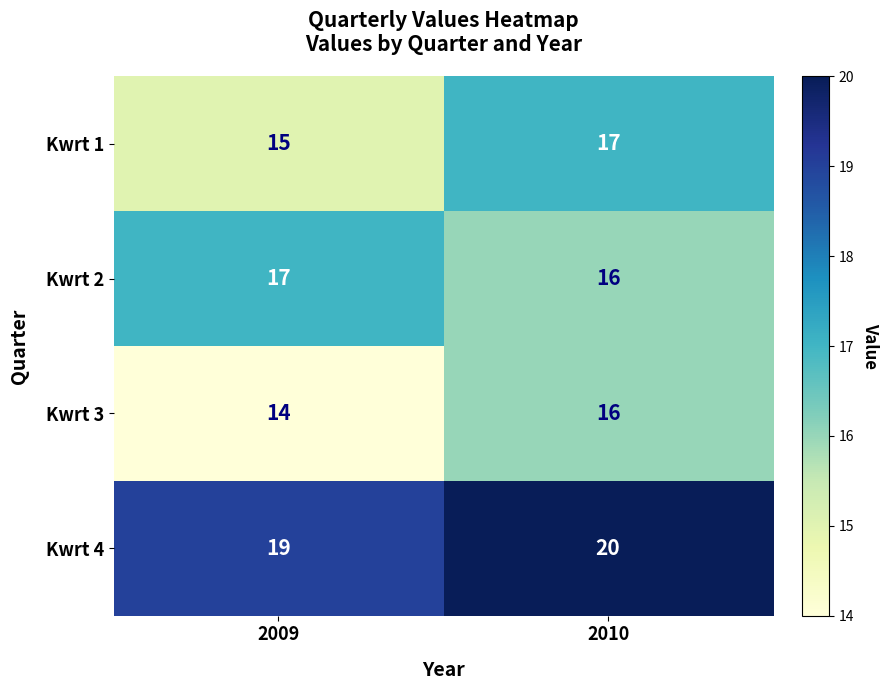

Which series has the largest total across all categories?

Kwrt 4